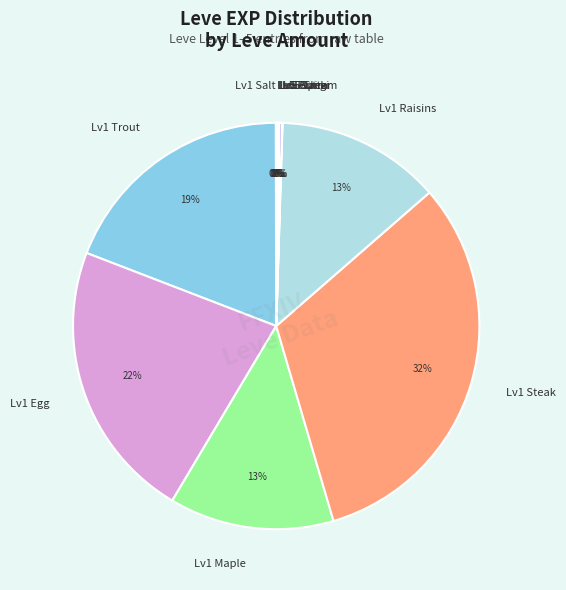

Approximately how many times larger is the value at Lv1 Egg compared to Lv1 Trout?

1.2